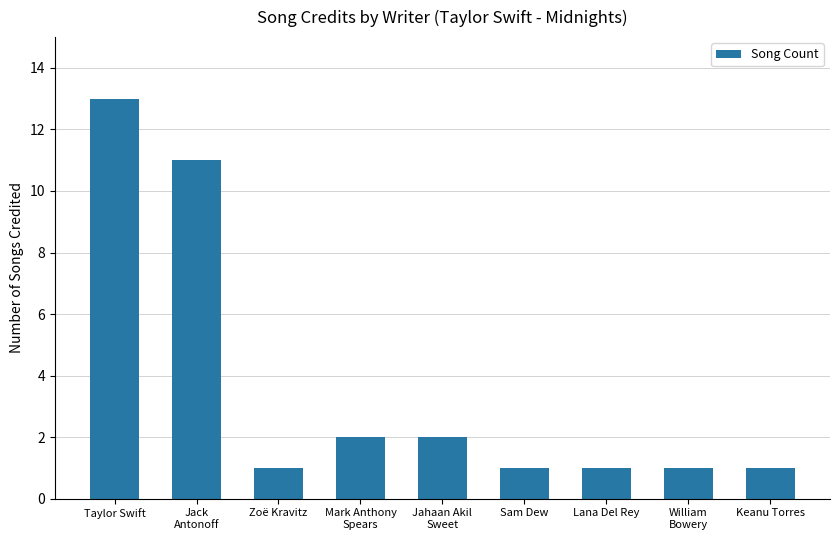

Which category has the highest value across all series?

Taylor Swift